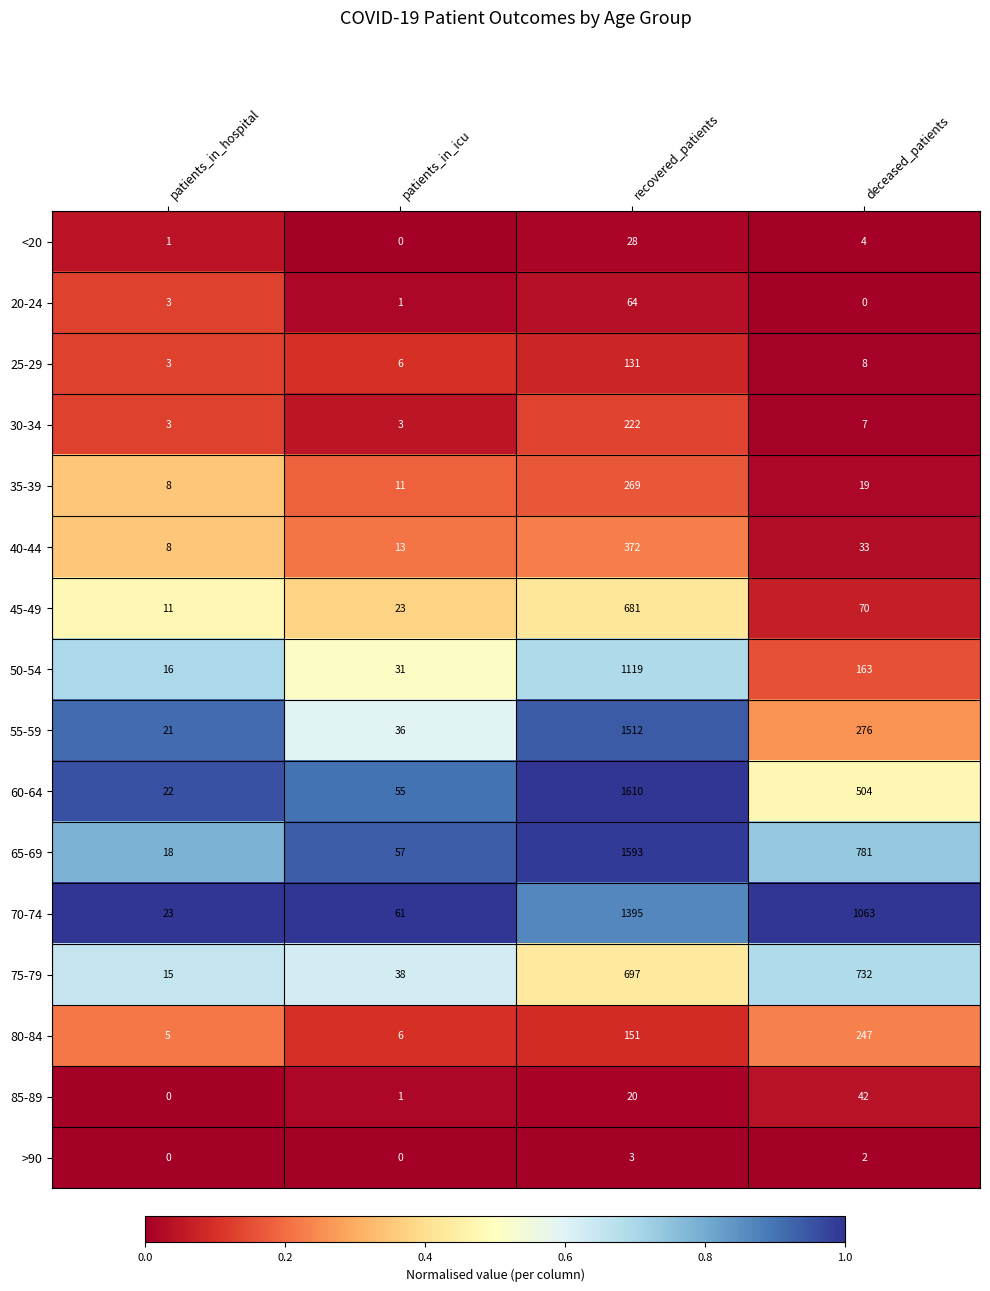

What is the lowest value of the 55-59 series?

21